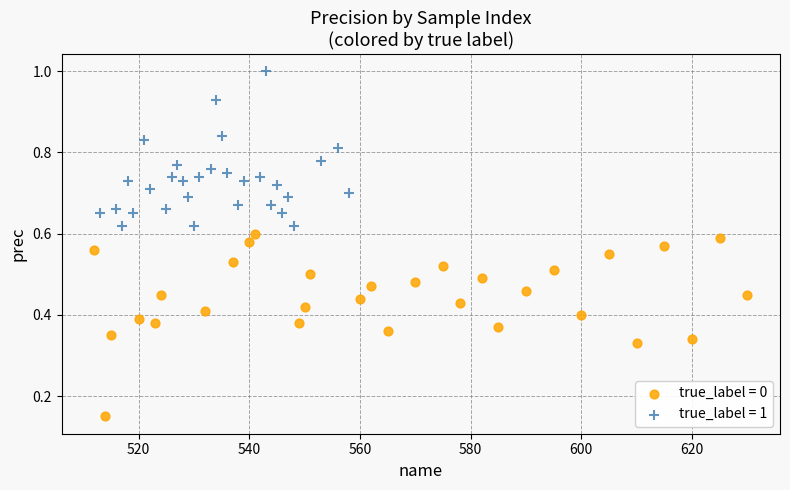

Which series contains the lowest Y value?

true_label = 0